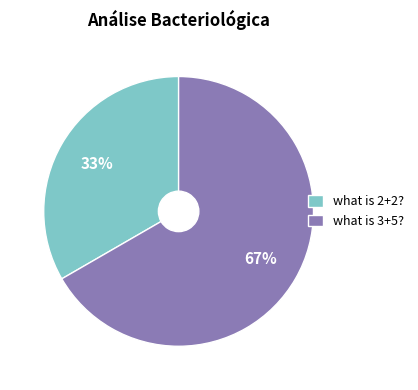

To the nearest percent, what is the combined percentage of what is 3+5? and what is 2+2??

100%